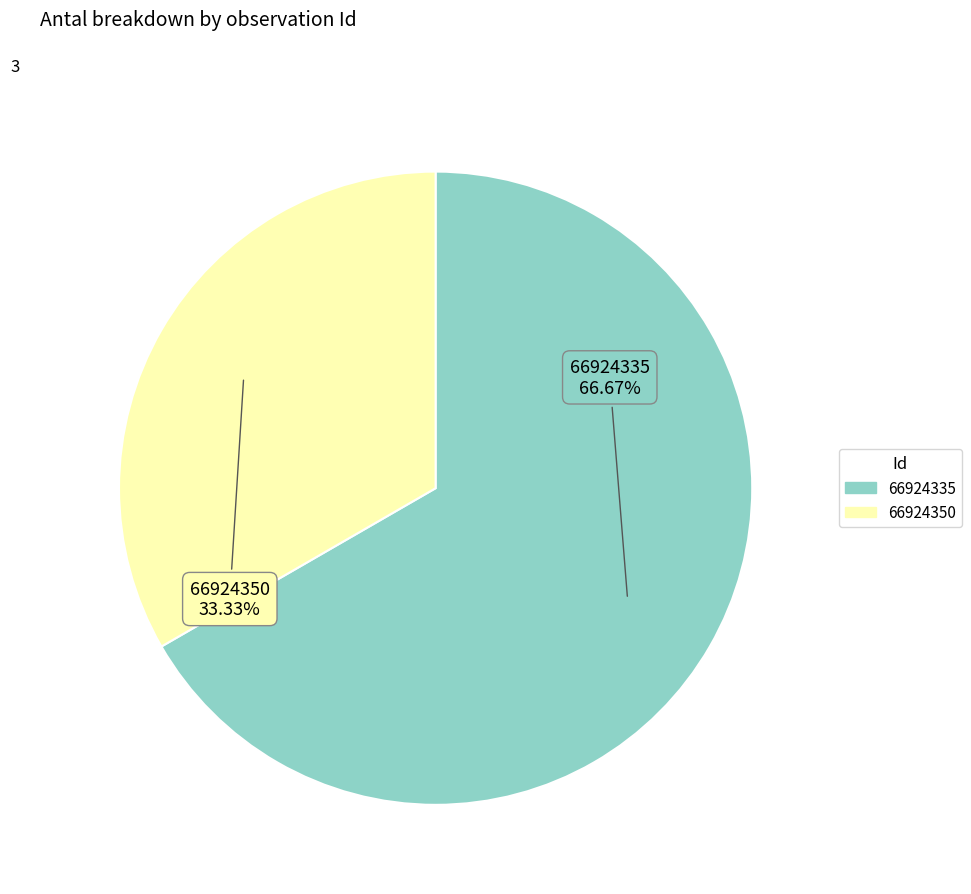

To the nearest percent, what is the difference between the largest and smallest slice percentages?

33%